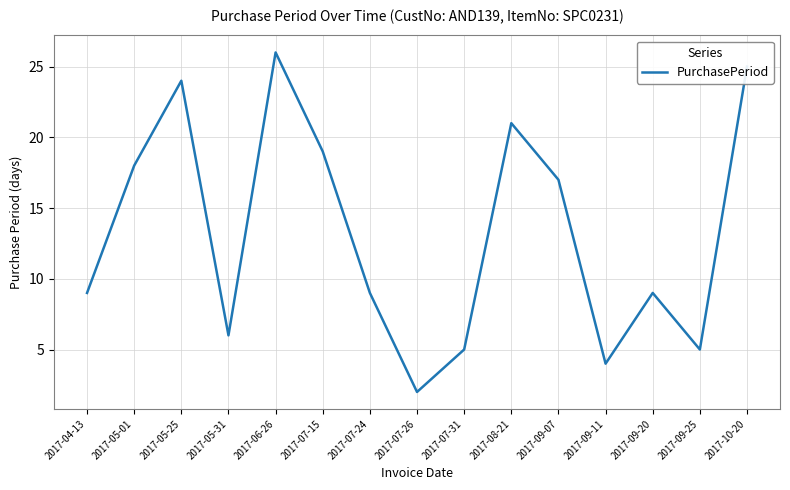

At which category does the chart reach its minimum across all series?

2017-07-26